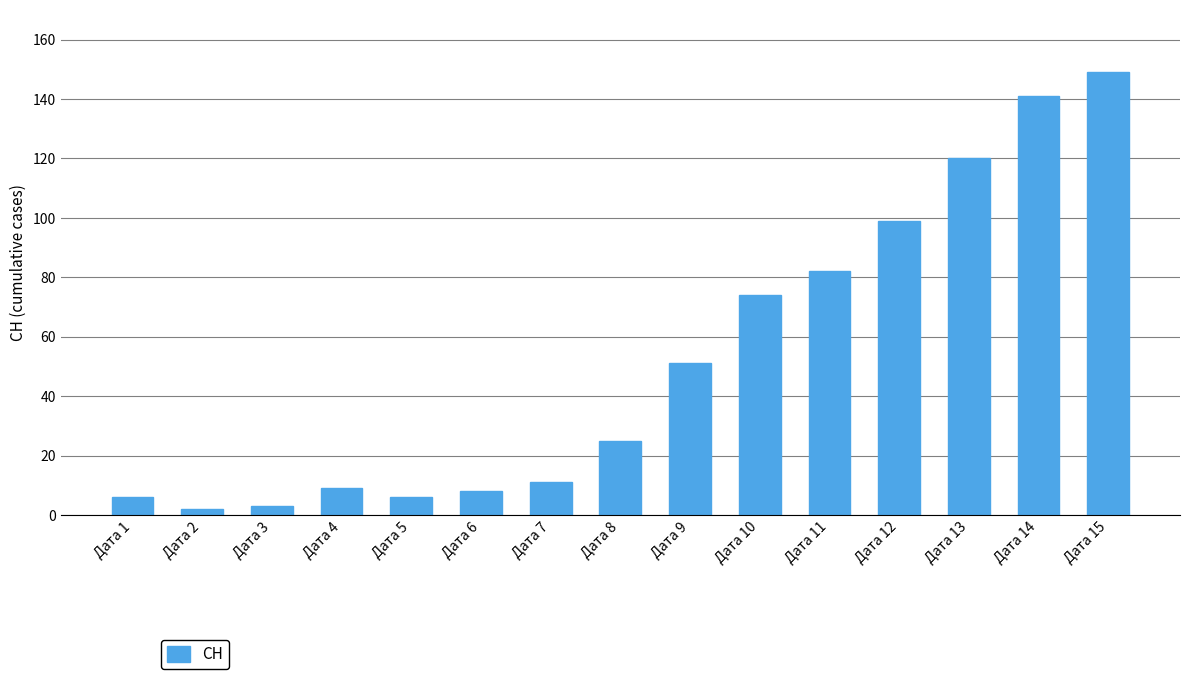

How many distinct data groups are displayed?

1